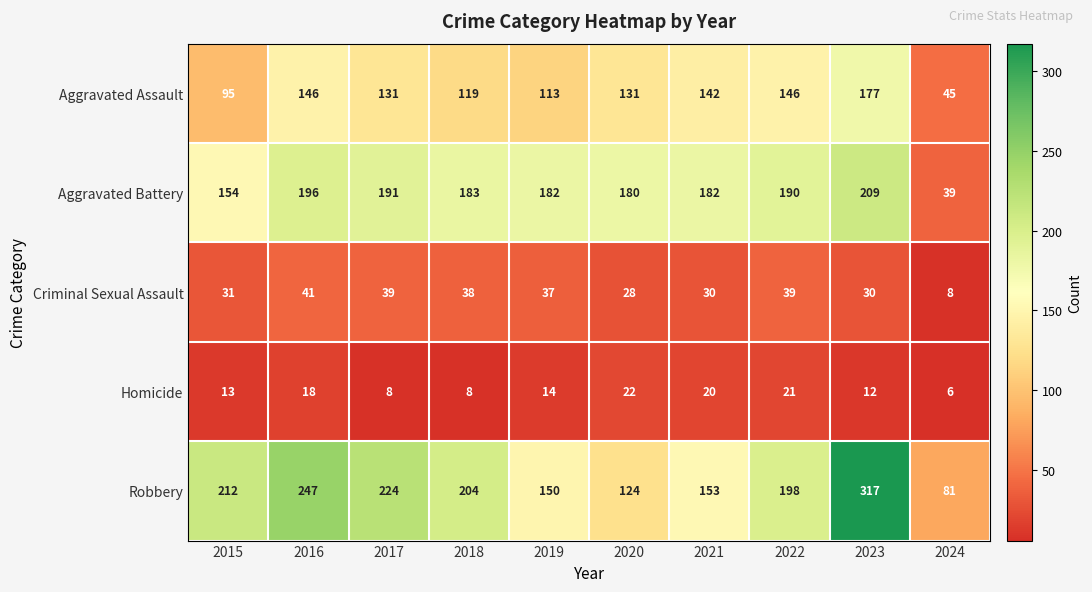

Is it true that Aggravated Assault equals 62 at 2024?

False